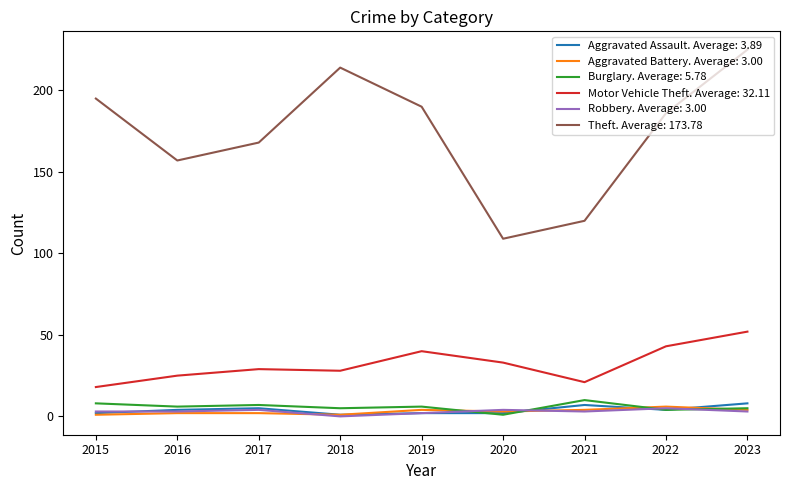

Is it true that Motor Vehicle Theft. Average: 32.11 equals 18 at 2015?

True